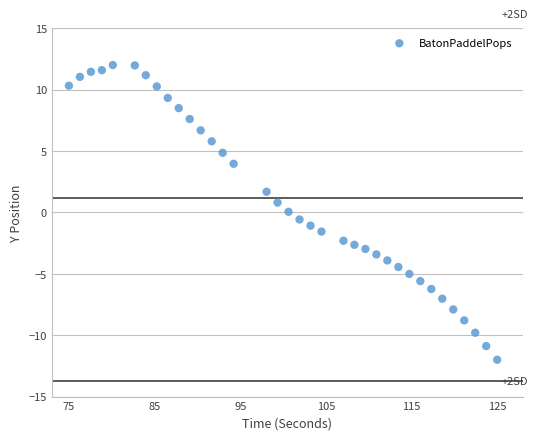

What is the range of Y values (max minus min)?

24.0